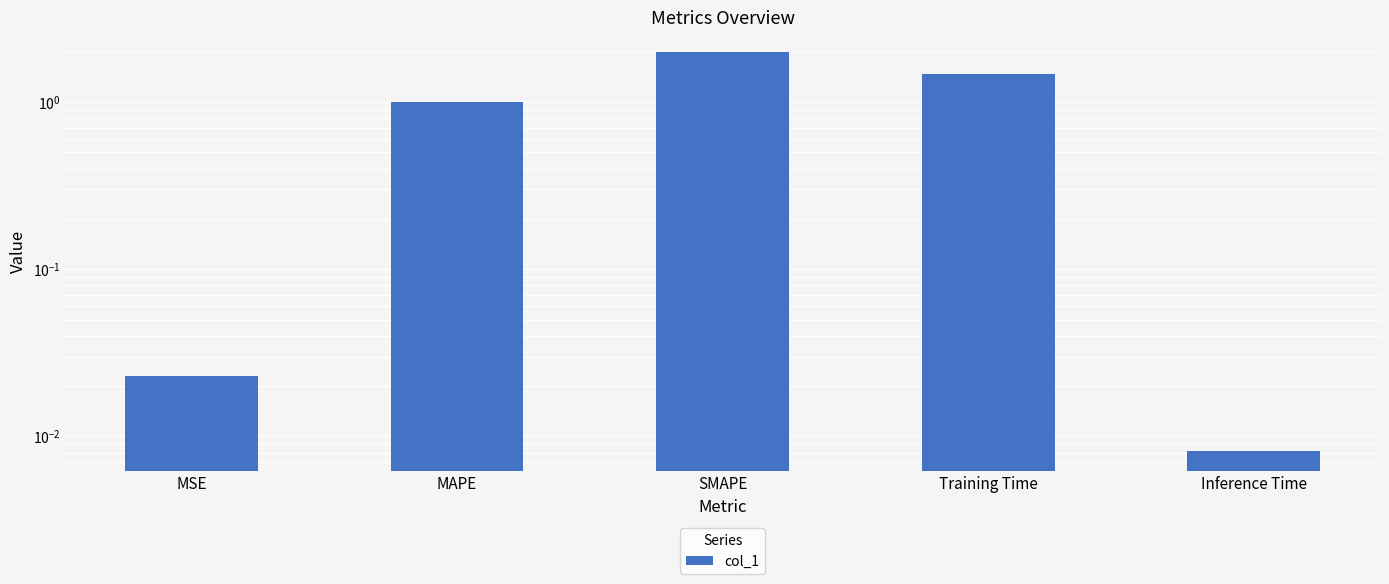

What is the difference between the values at MAPE and MSE?

1.0